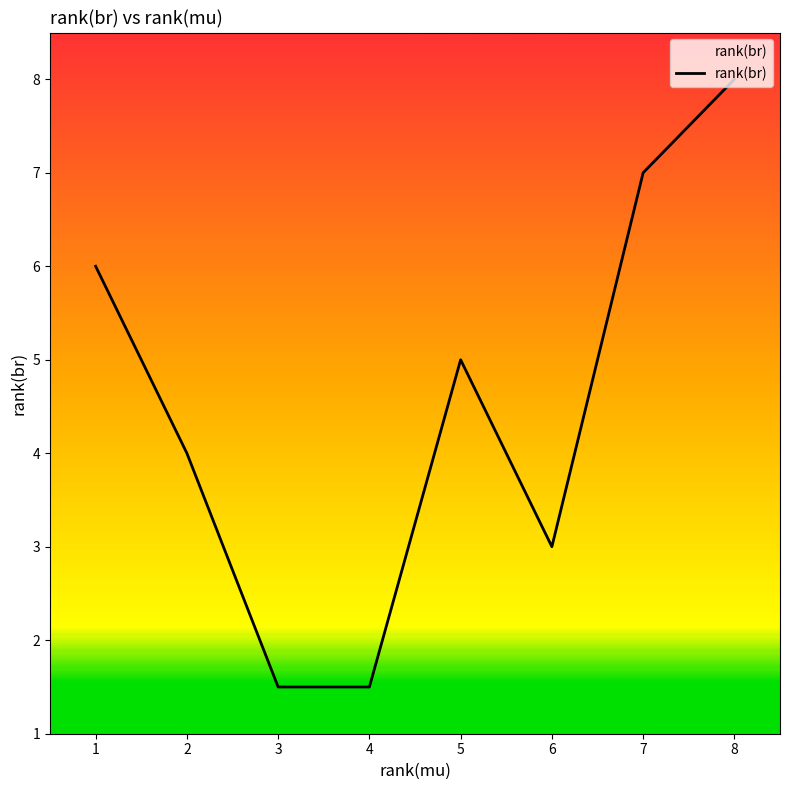

What is the ratio of the value at 1 to the value at 4?

4.0